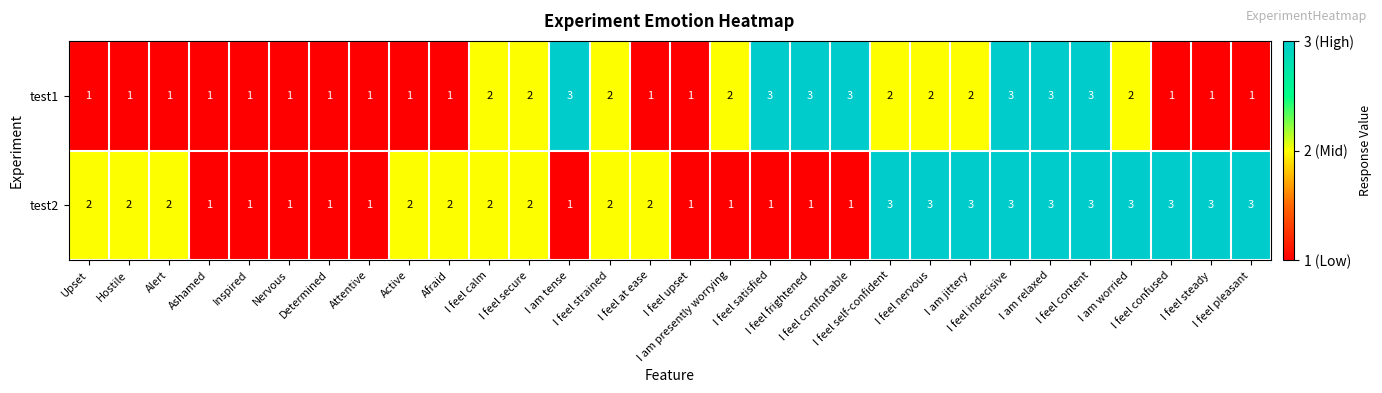

List the series in order of their overall mean, highest first.

test2, test1